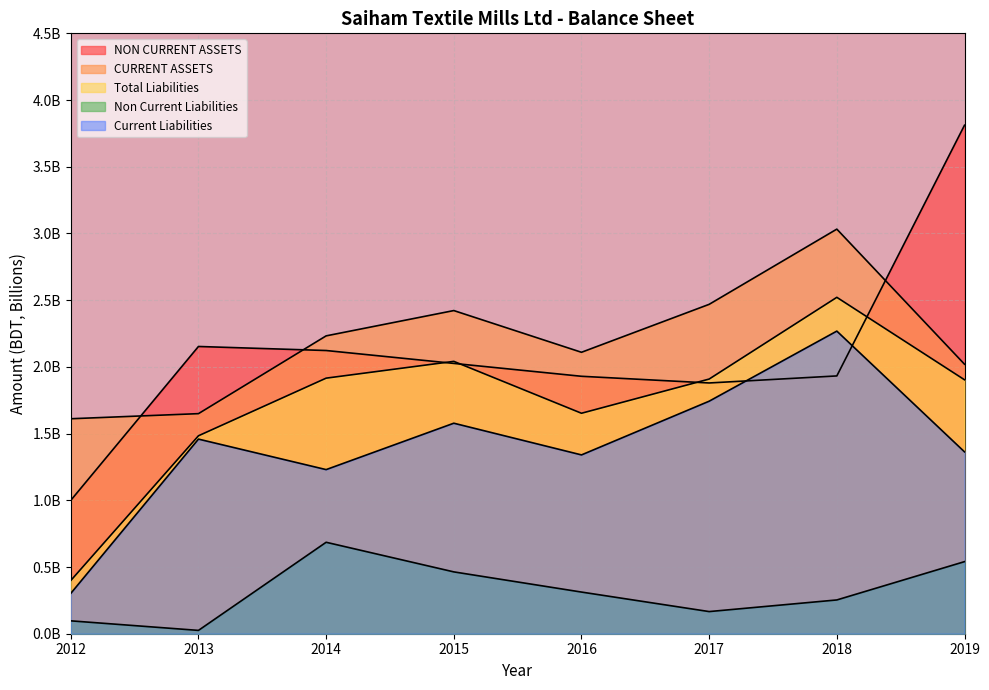

True or false: CURRENT ASSETS has a value of 3.4 at 2014.

False